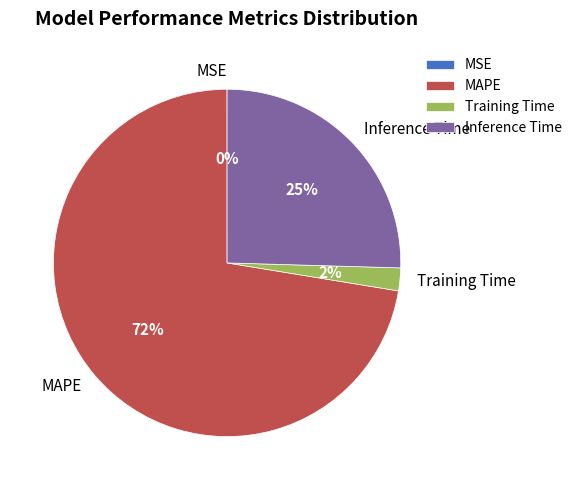

Which category has the biggest portion of the pie?

MAPE